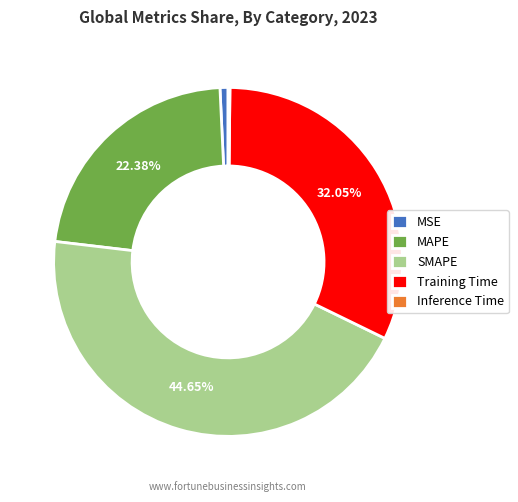

Is SMAPE the majority of the pie?

No